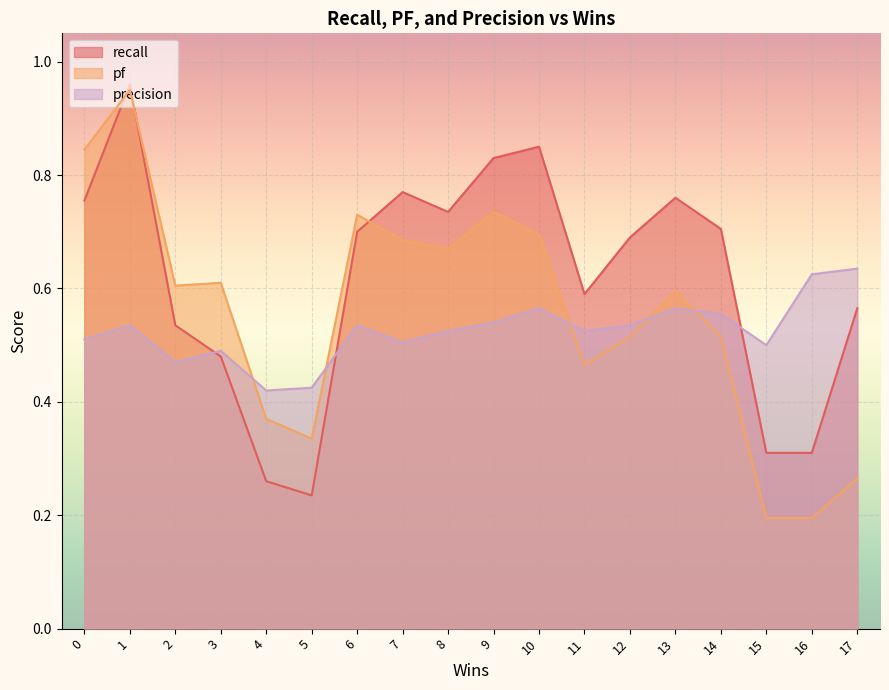

Which series has the largest total across all categories?

recall